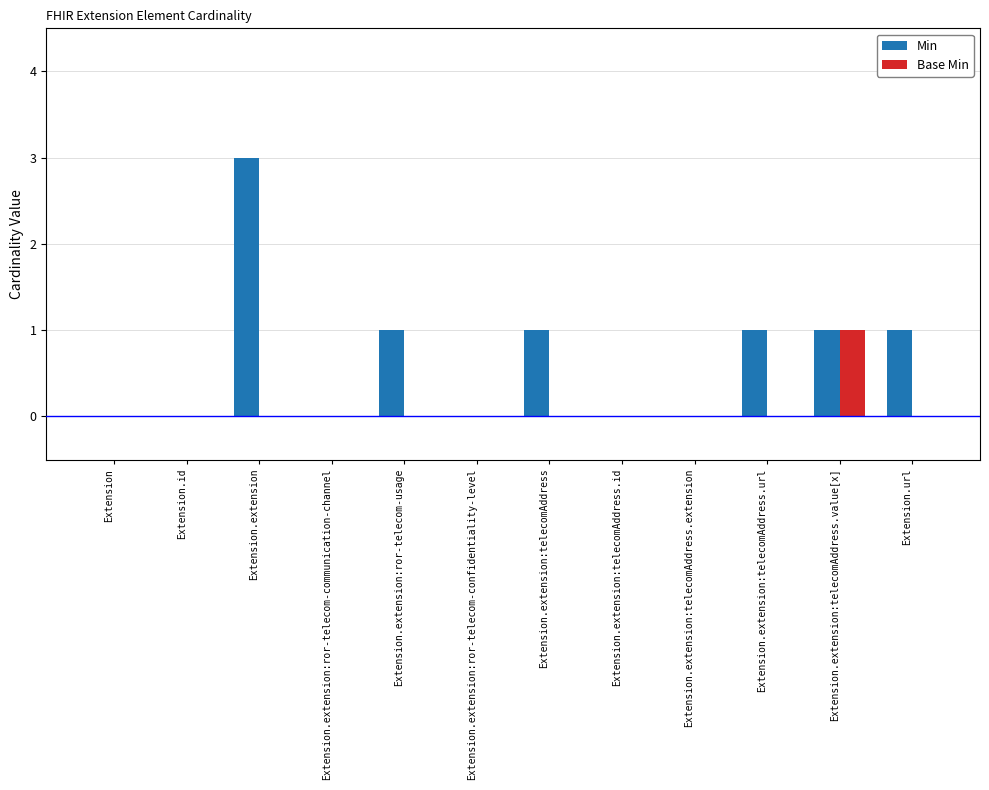

What is the total value across all series at Extension.extension?

3